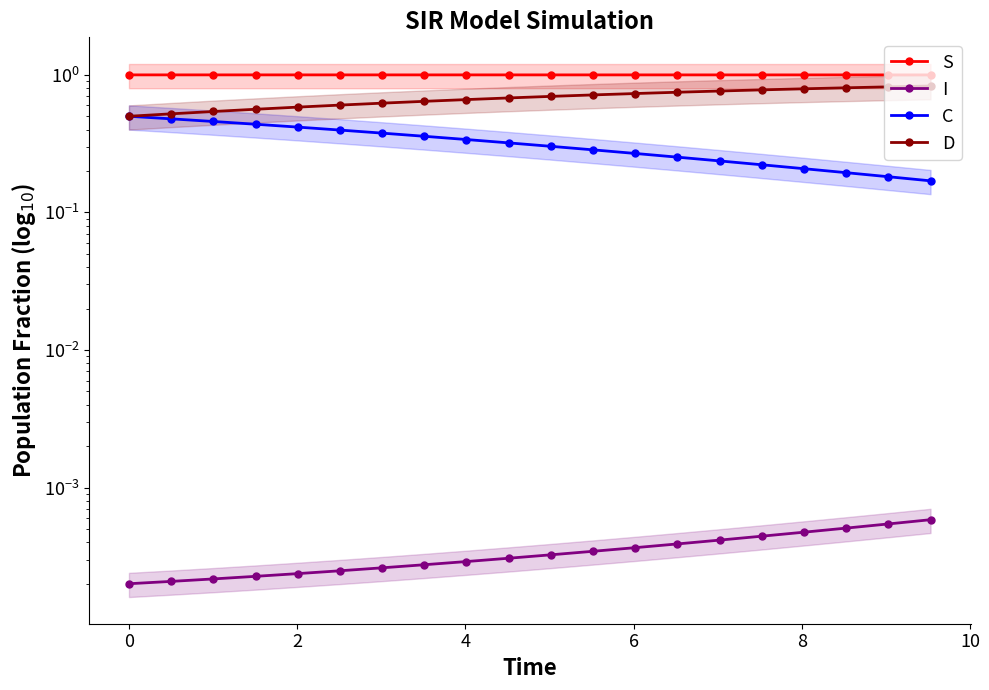

True or false: D has more than 2 points higher than both neighbors.

False